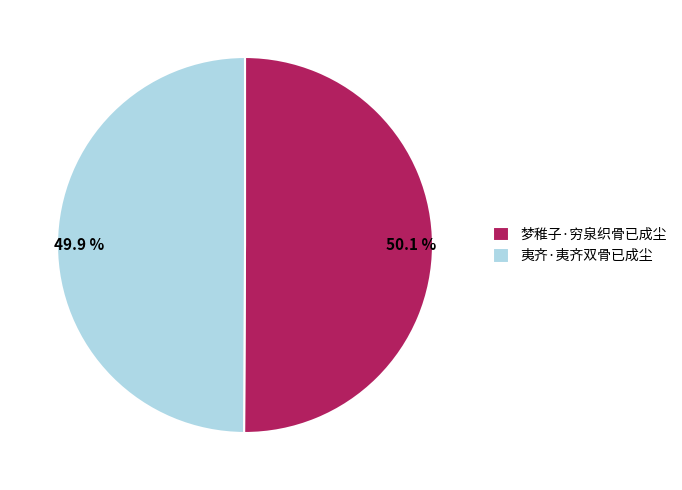

The 夷齐·夷齐双骨已成尘 slice represents 58% of the pie. True or false?

False